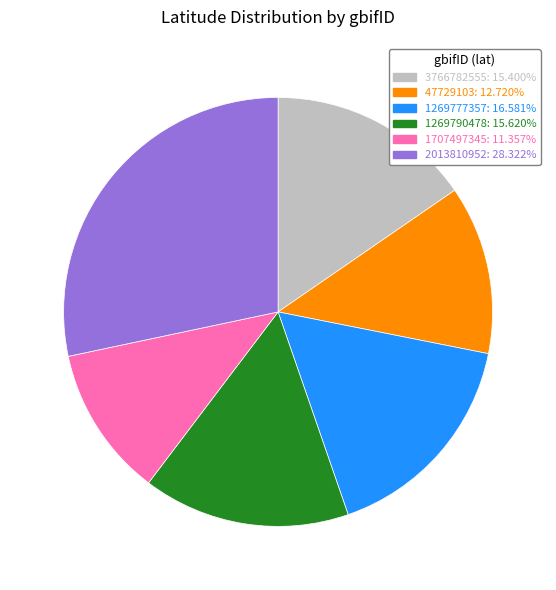

Combined, do 3766782555: 15.400% and 2013810952: 28.322% account for over 50%?

No